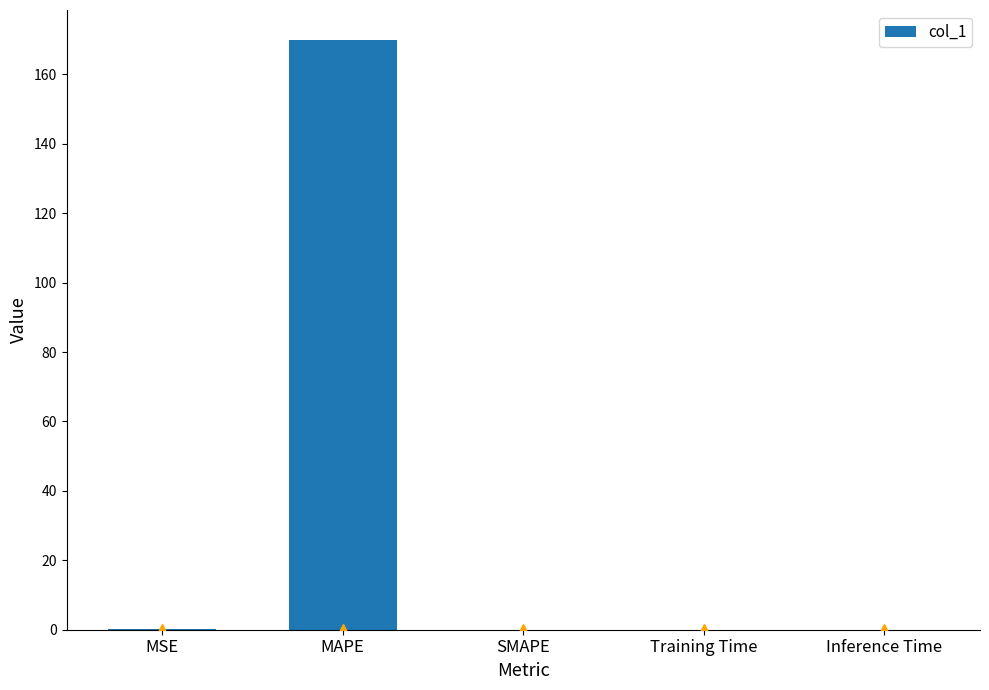

Which category has the highest value across all series?

MAPE